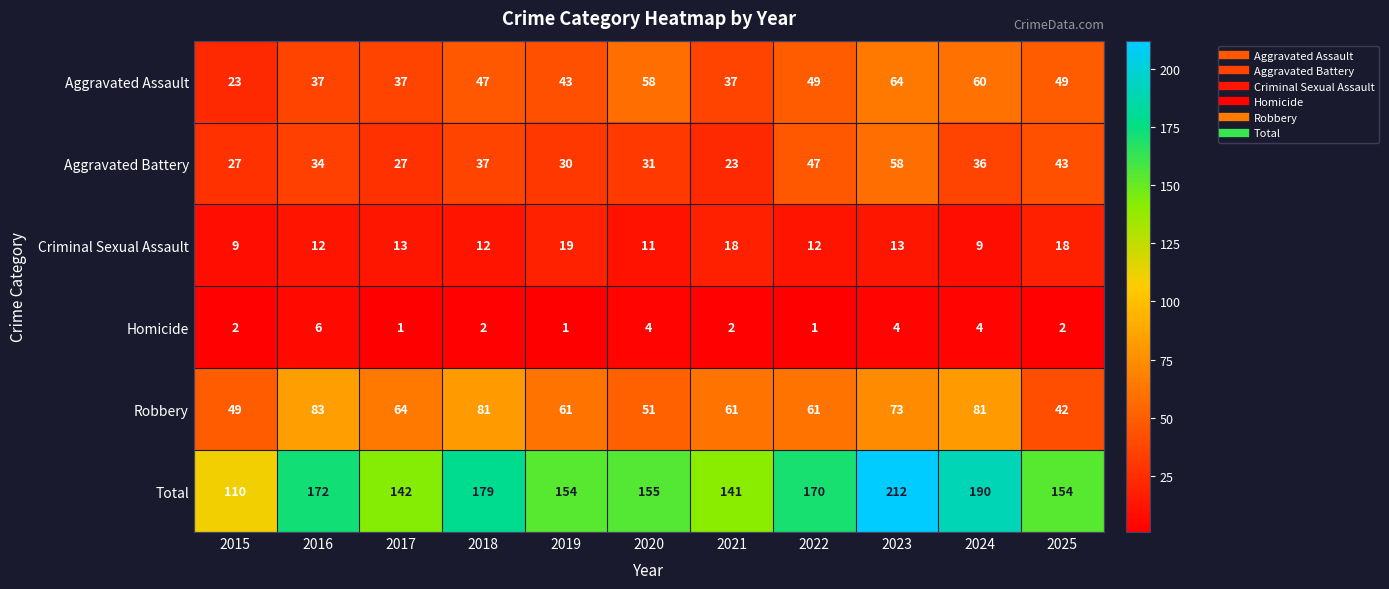

What is the sum of the Aggravated Battery values at 2023 and 2025?

101